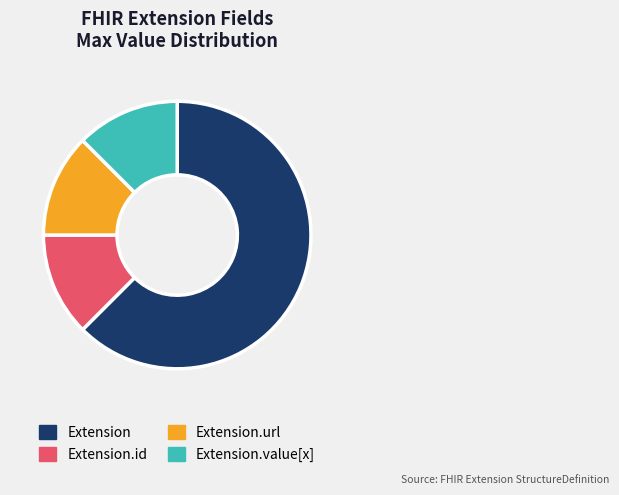

Is there a majority slice in this chart?

Yes